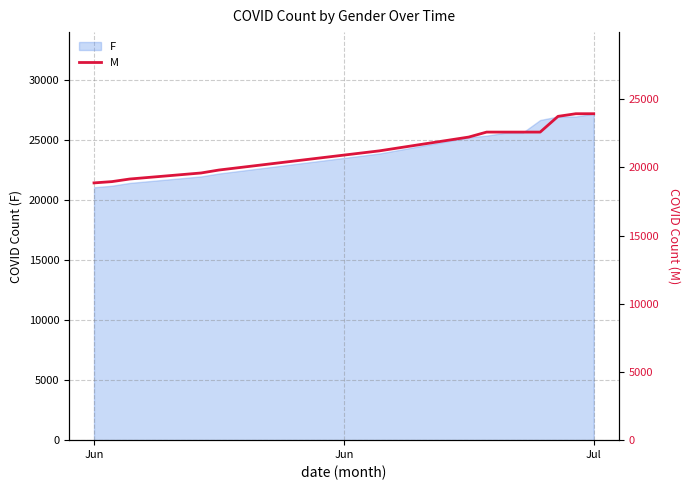

Is it true that F equals 33896 at Jun?

False